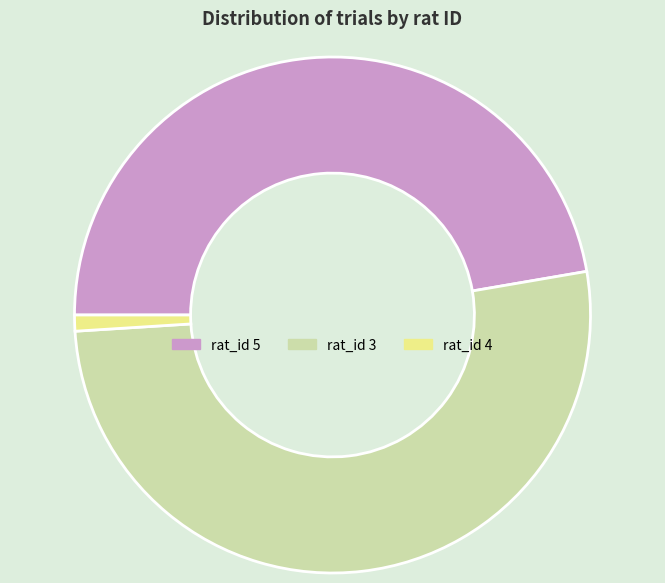

Is the sum of rat_id 3 and rat_id 5 greater than half?

Yes